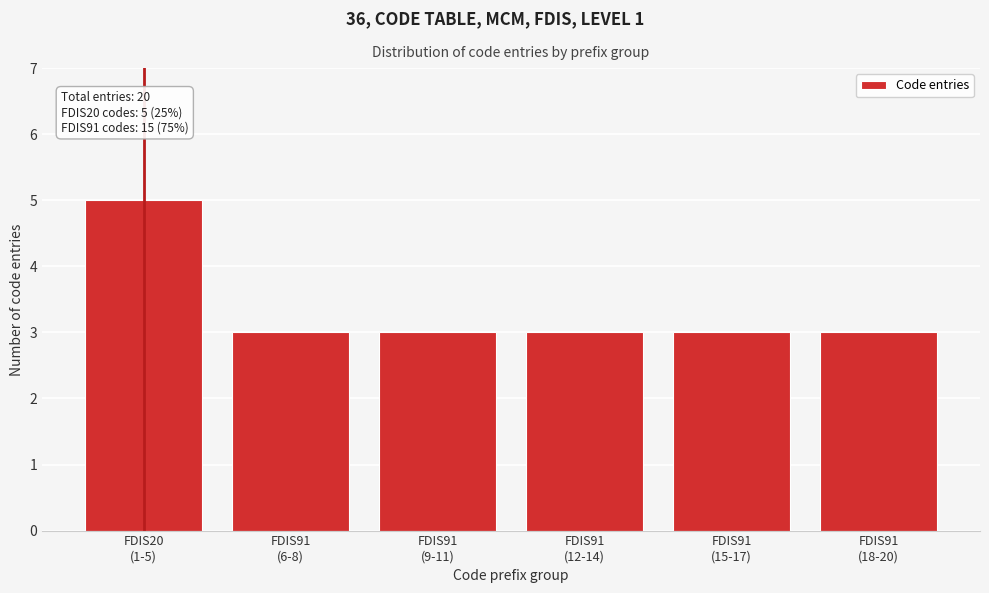

Reading right to left, transcribe all the data shown in this chart.

3	3	3	3	3	5